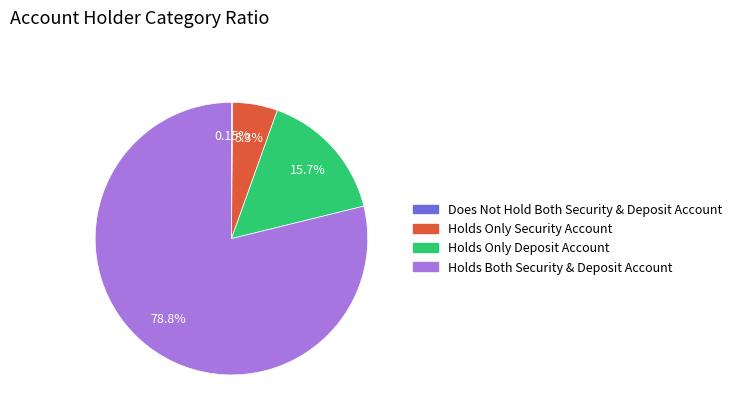

Does any single category account for the majority?

Yes